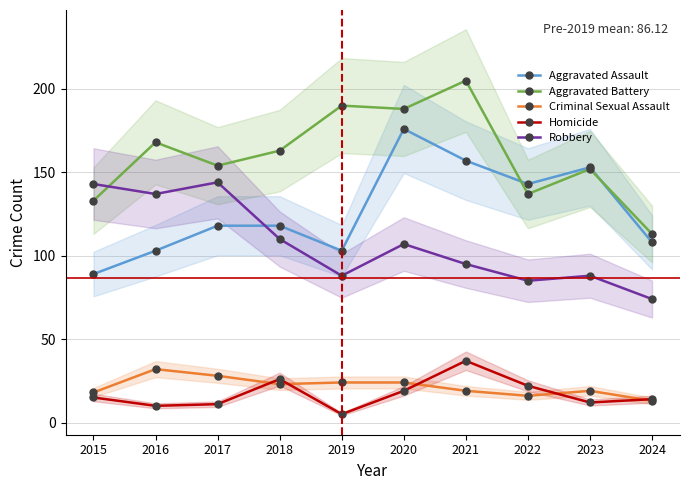

What is the approximate value of Homicide at 2021?

37